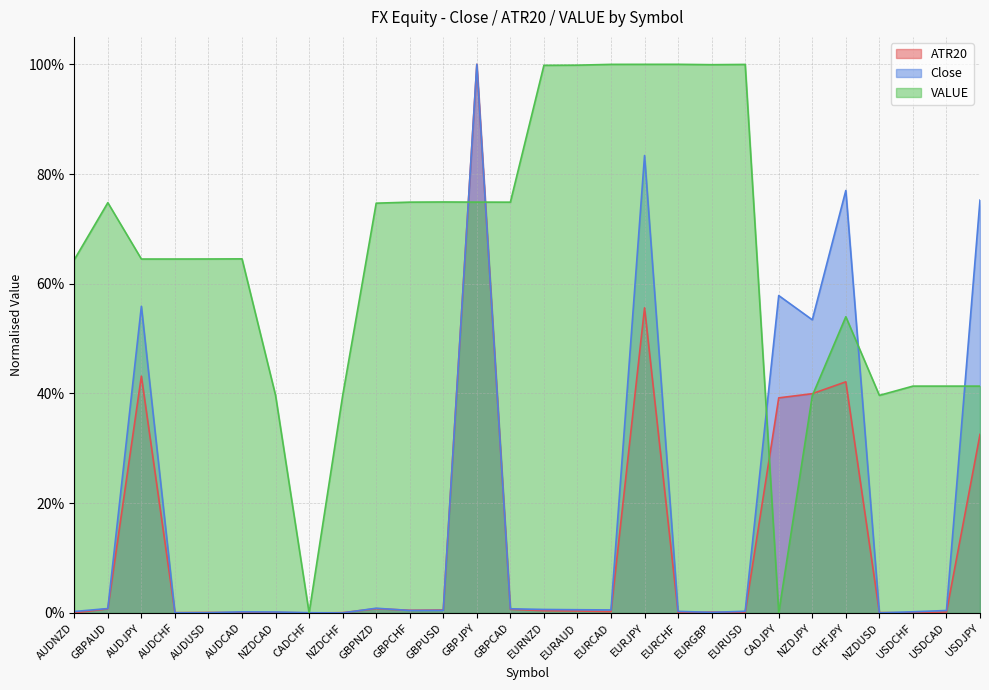

The Close series shows 0.0 at USDCAD. True or false?

False